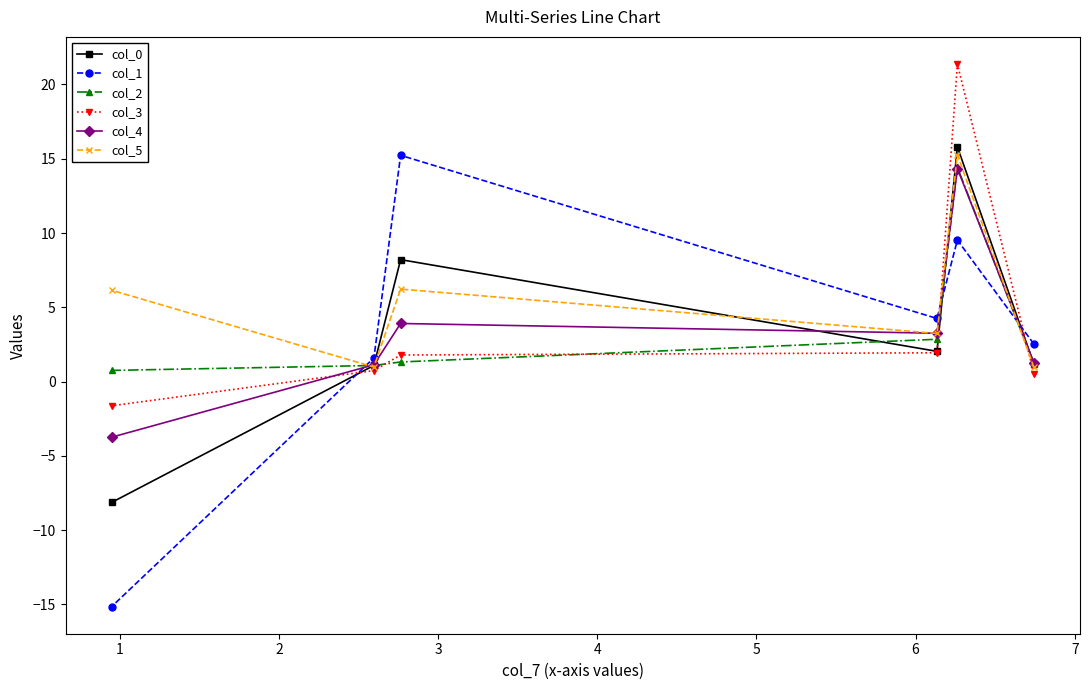

Rank the series by their maximum value, from highest to lowest.

col_3, col_0, col_5, col_1, col_2, col_4